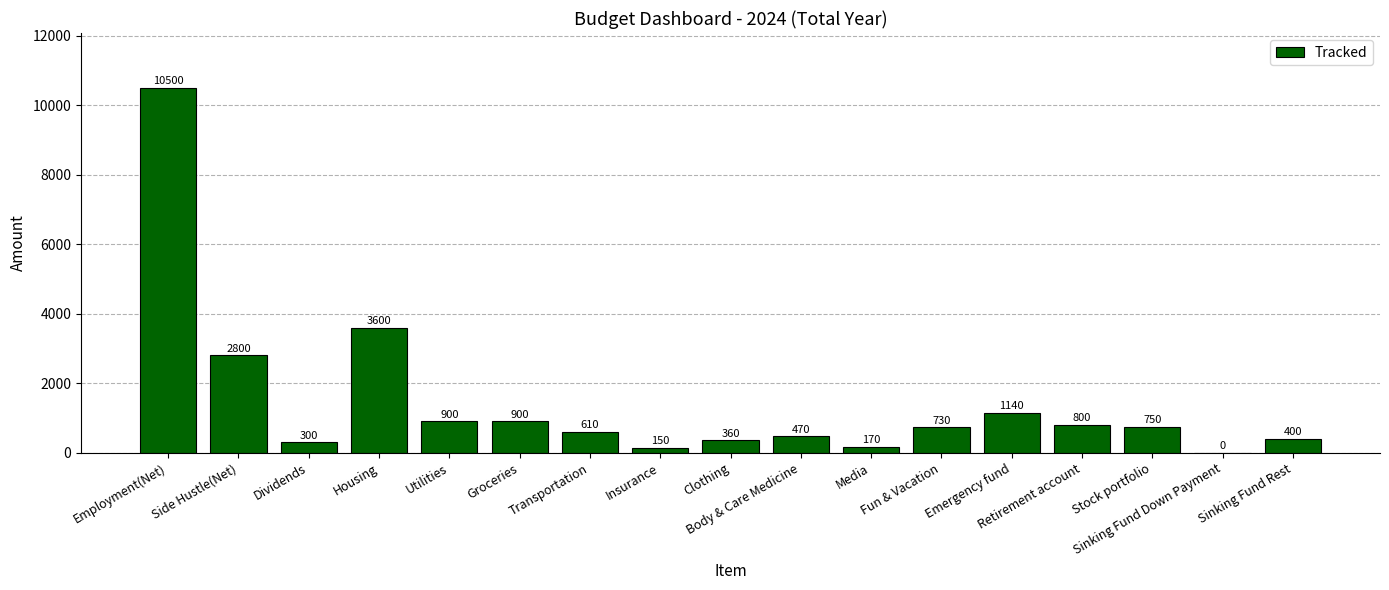

Between Emergency fund and Insurance, which is larger?

Emergency fund